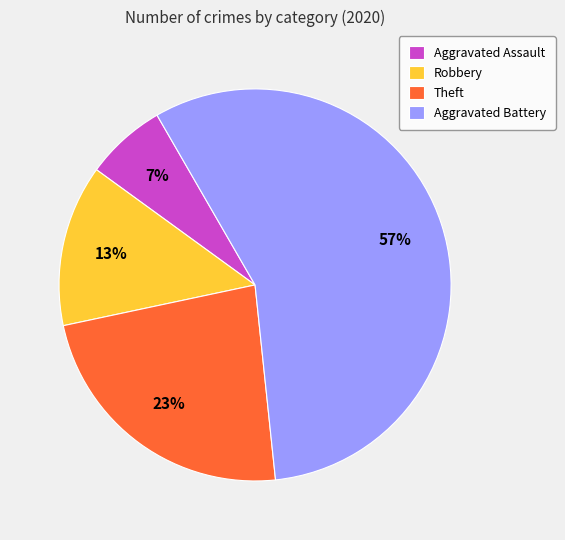

How many segments does this pie chart have?

4